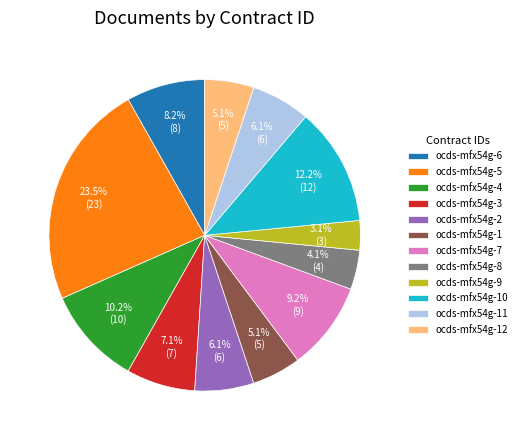

How many segments does this pie chart have?

12